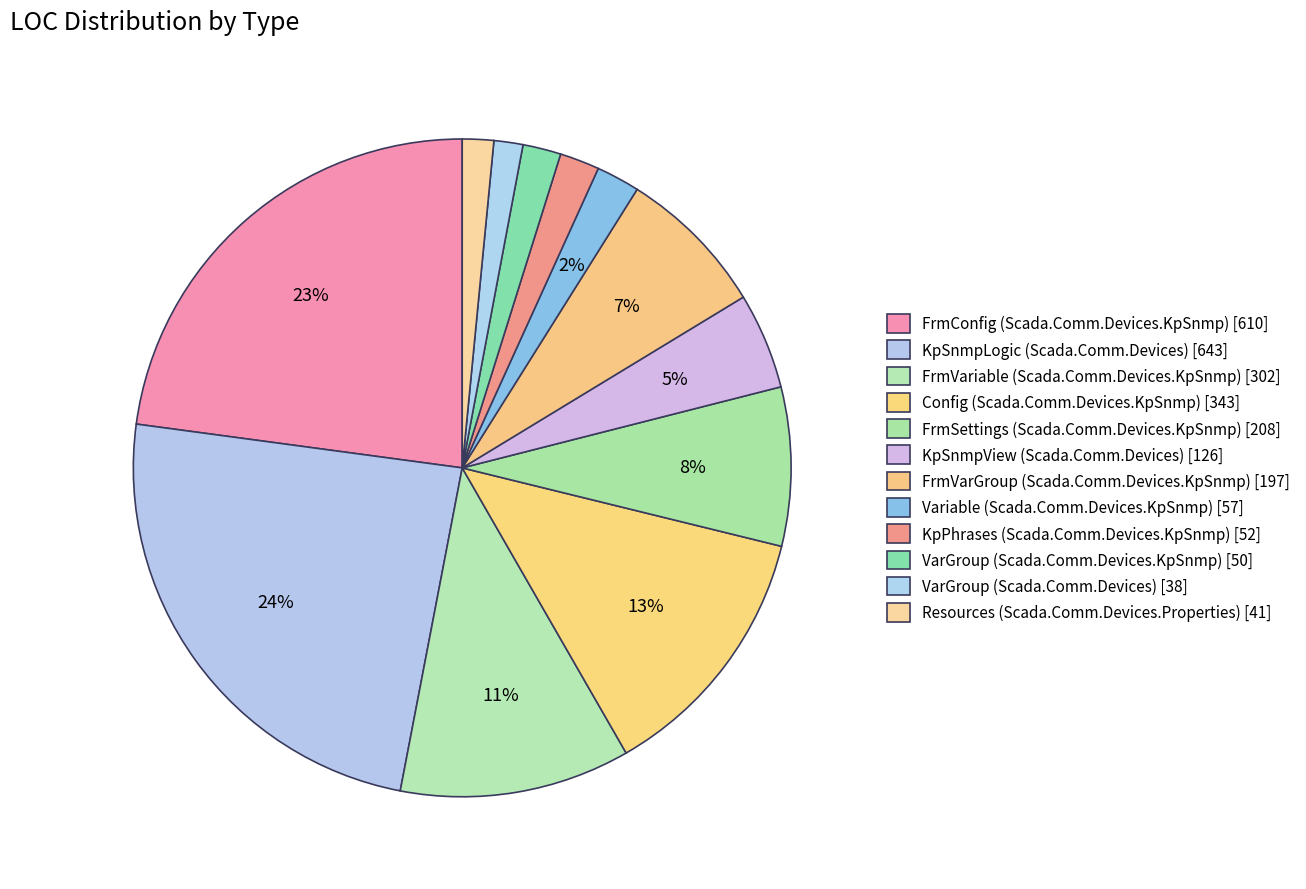

How many slices are in this pie chart?

12